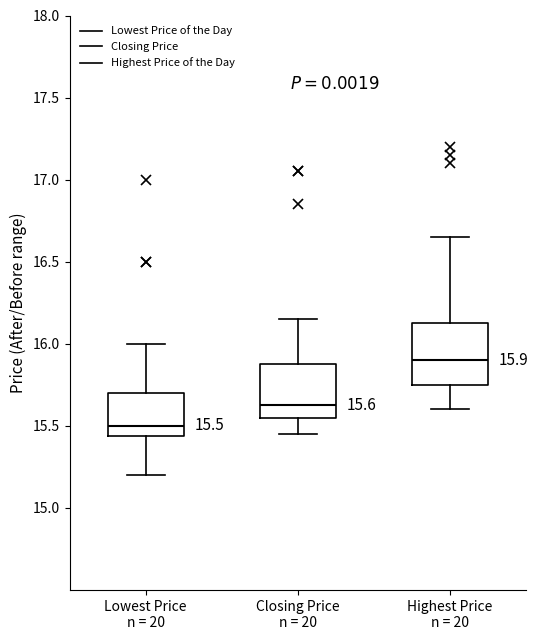

Comparing the boxes themselves (not the whiskers), which one is the tallest?

Highest Price n = 20